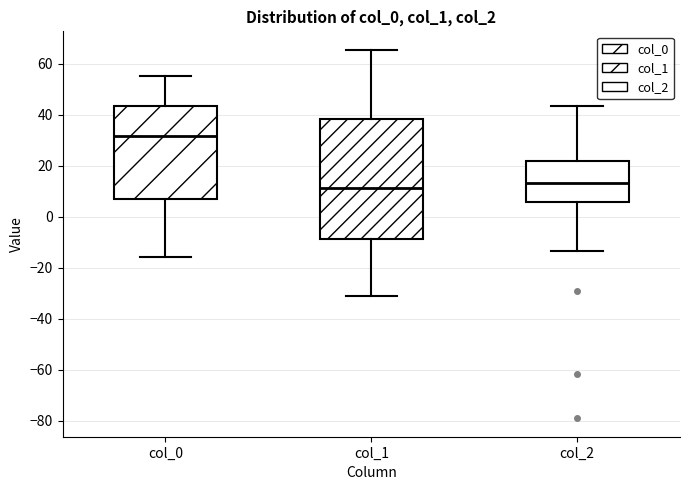

Reading left to right, transcribe this box plot: for each box, give where its median line is, the range the box spans, and where its two whiskers end, as read against the y-axis. The values are not printed on the chart, so give them approximately, as read against the axis.

col_0: median 32, box 6 to 44, whiskers -16 to 56
col_1: median 12, box -8 to 38, whiskers -30 to 66
col_2: median 14, box 6 to 22, whiskers -14 to 44